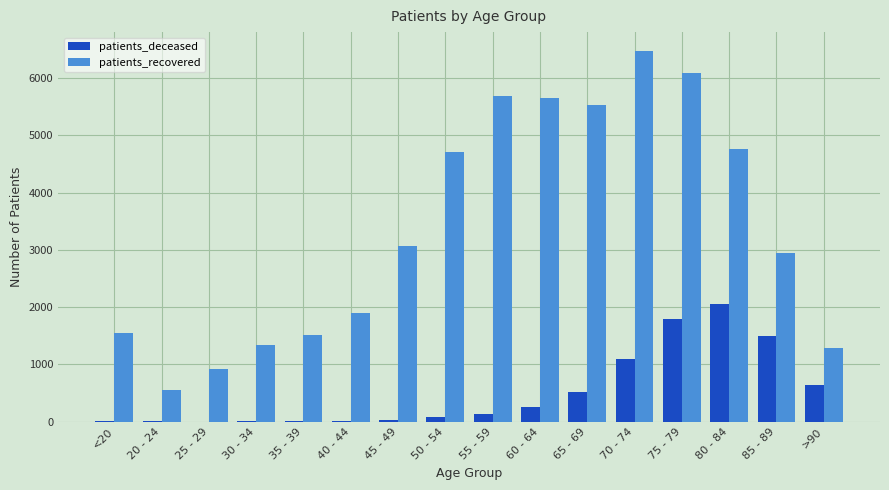

Is it true that patients_recovered equals 8334 at 50 - 54?

False